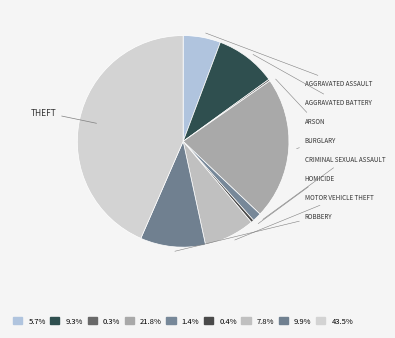

Which slice is the smallest?

Arson